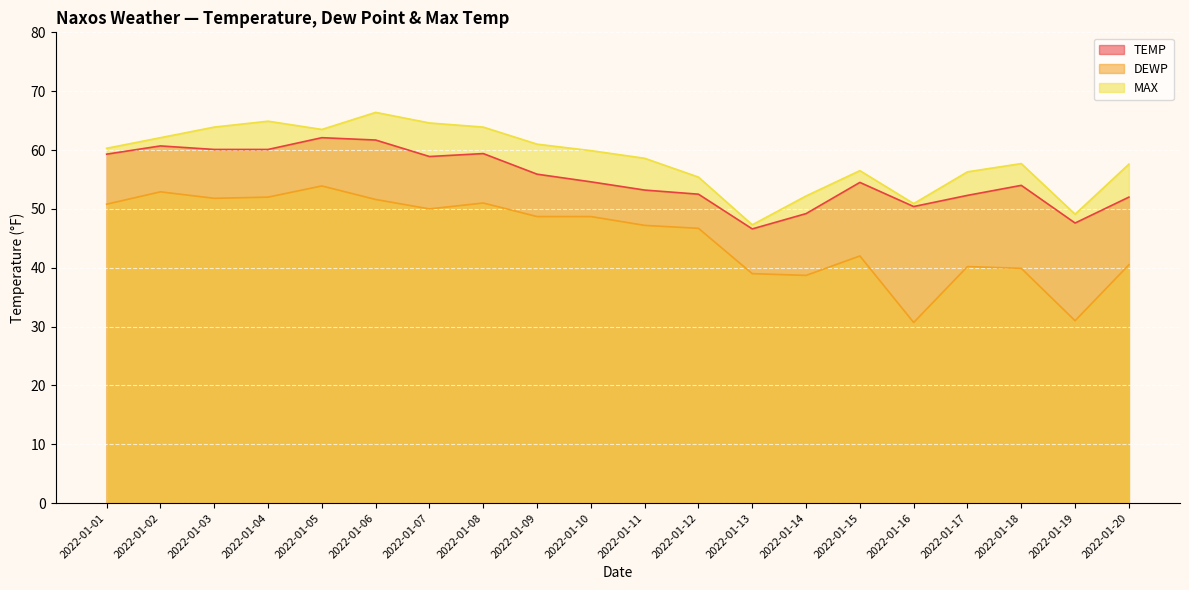

Is it true that MAX equals 56.3 at 2022-01-17?

True